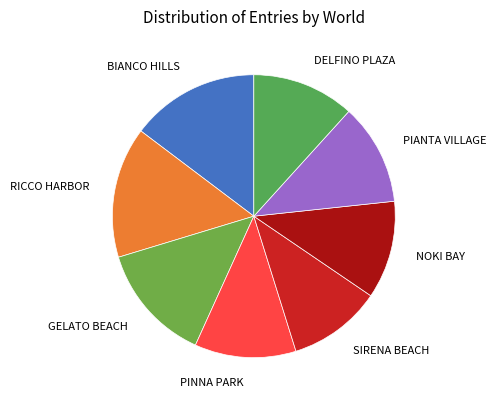

To the nearest percent, what is the difference between the largest and smallest slice percentages?

4%